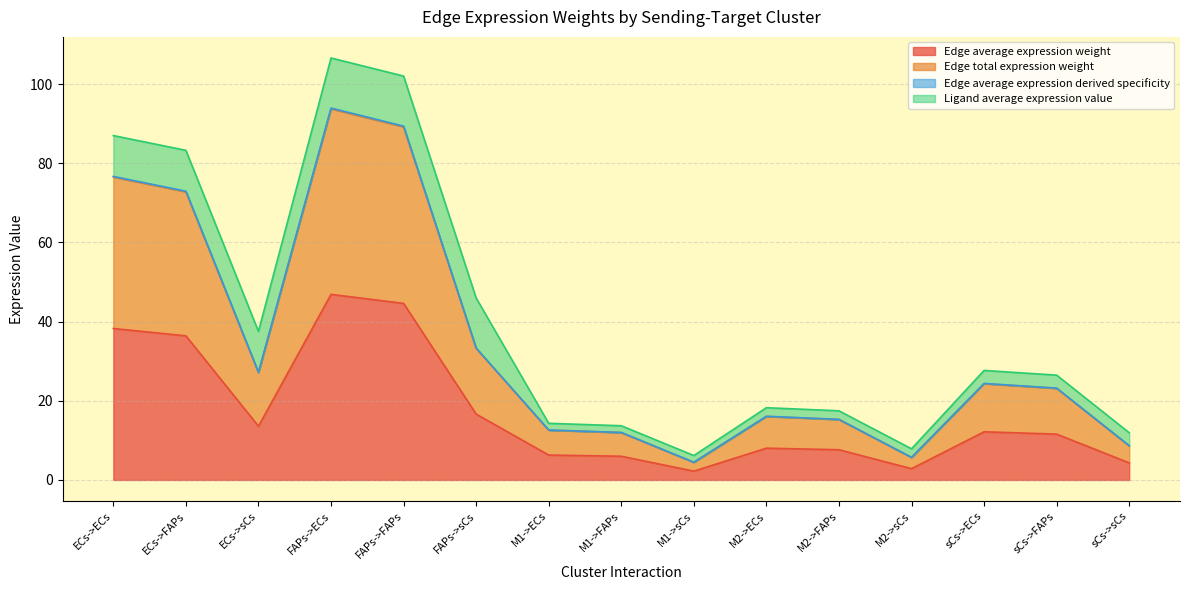

Which has a higher value, FAPs->FAPs or ECs->sCs?

FAPs->FAPs